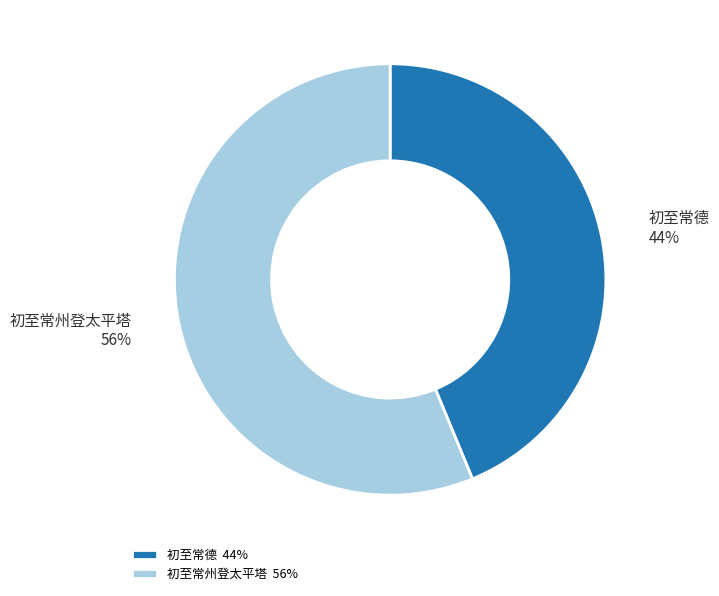

Does 初至常州登太平塔 account for over 50% of the chart?

Yes